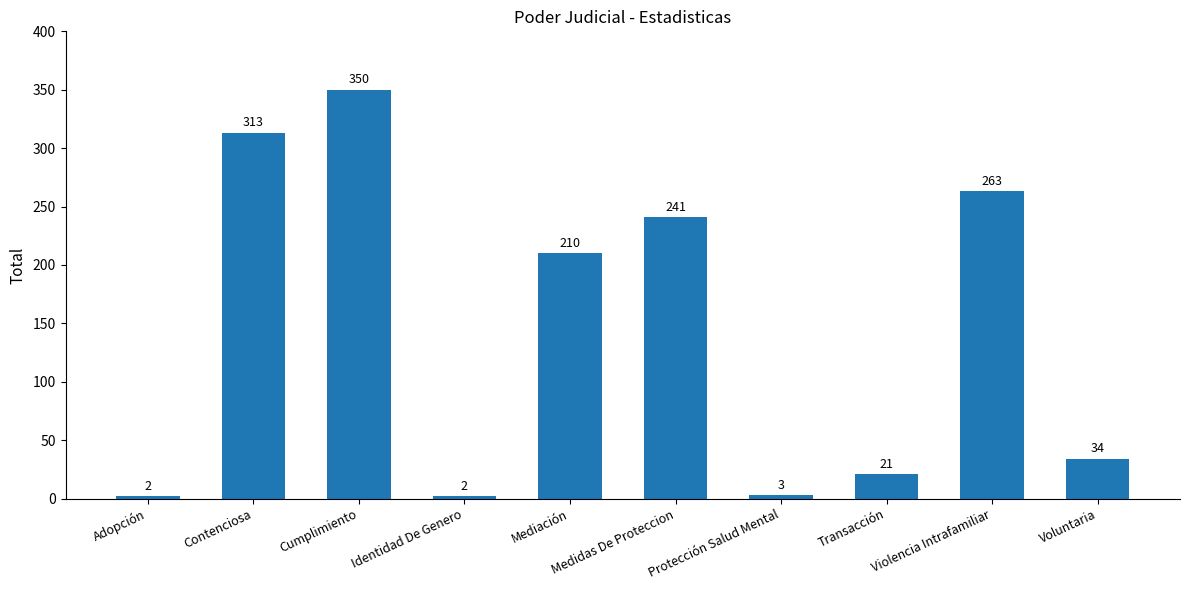

Does the chart contain stacked bars?

No